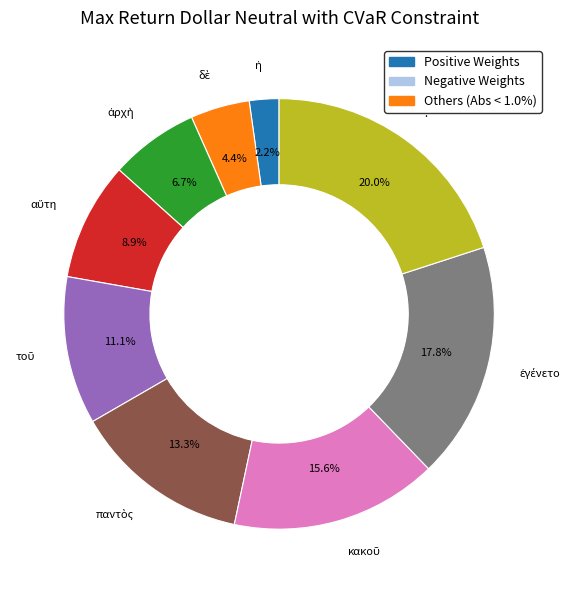

Which slice is the largest?

.